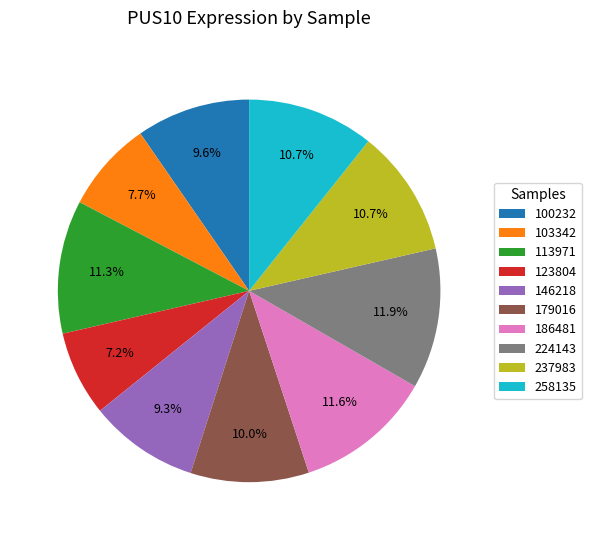

To the nearest percent, what portion does 113971 represent?

11%